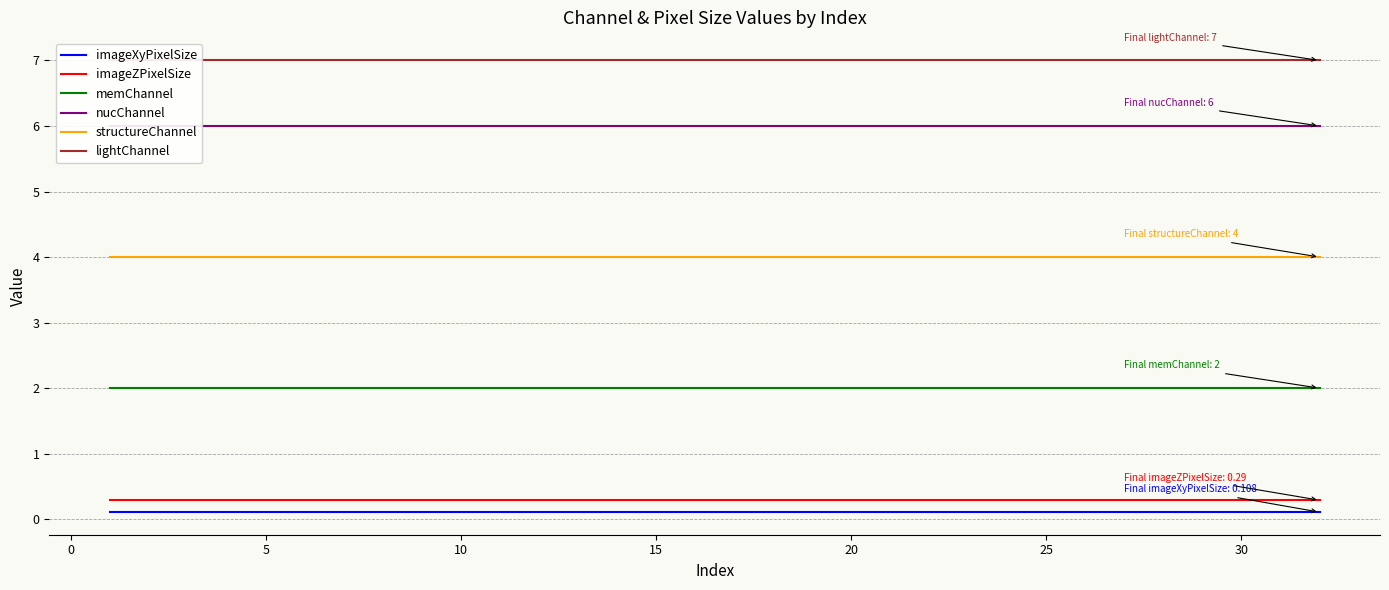

True or false: imageZPixelSize and imageXyPixelSize intersect in this chart.

False